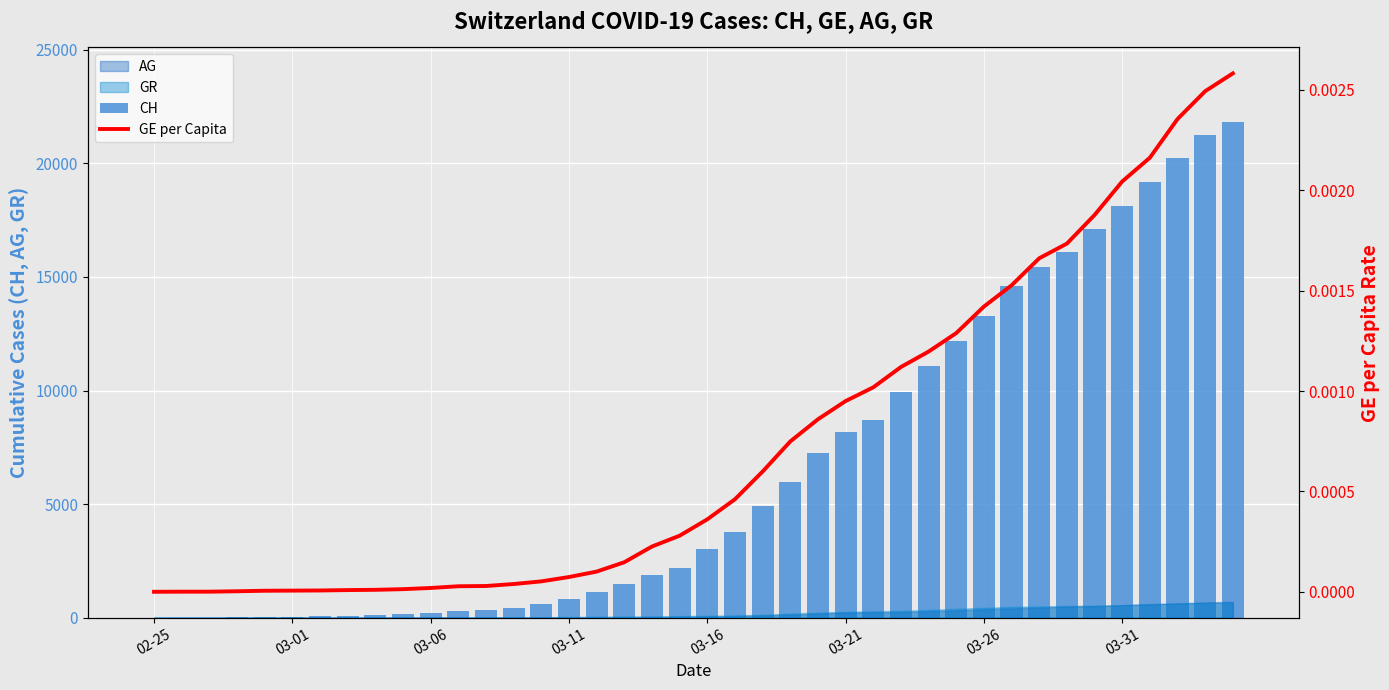

What is the sum of all CH values?

262115